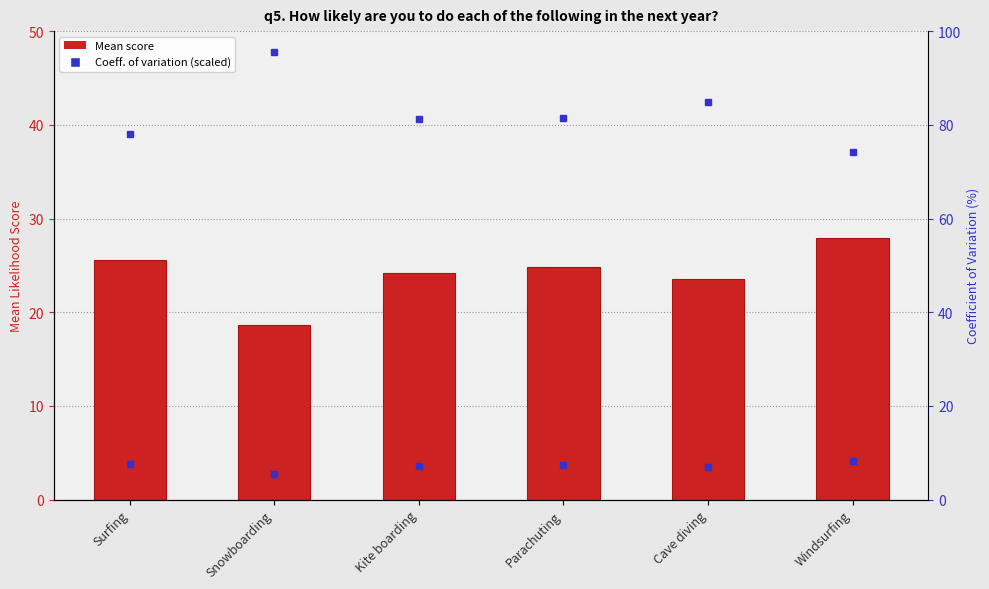

Rank the categories by value from highest to lowest.

Windsurfing, Surfing, Parachuting, Kite boarding, Cave diving, Snowboarding